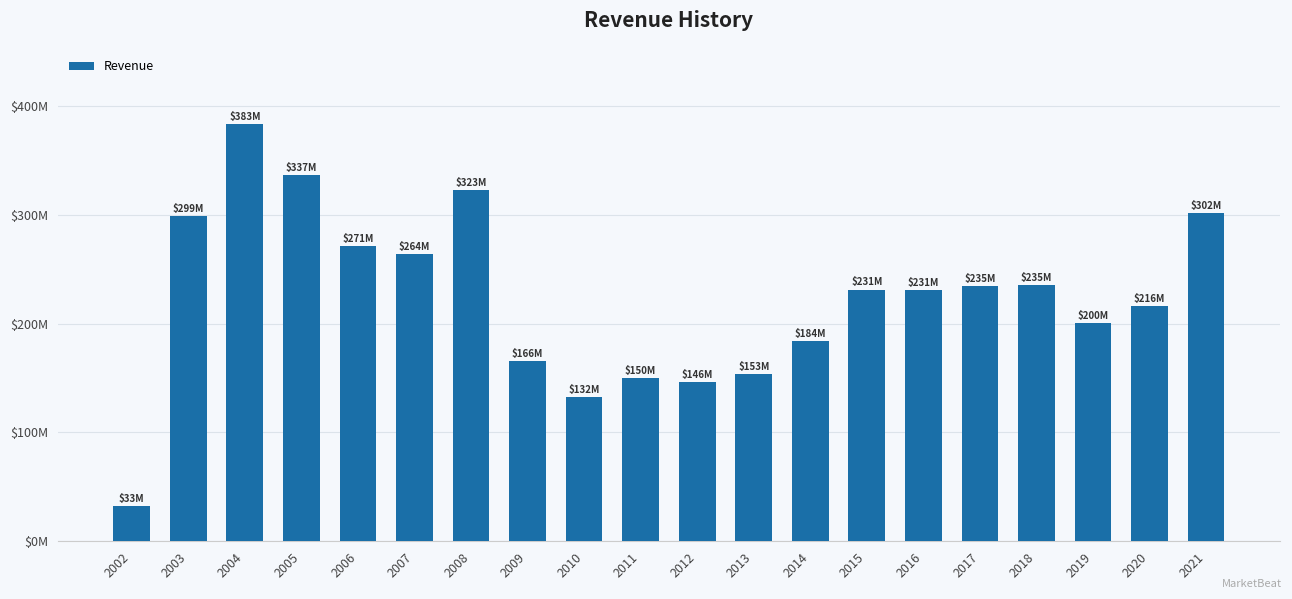

Does the chart contain any negative values?

No